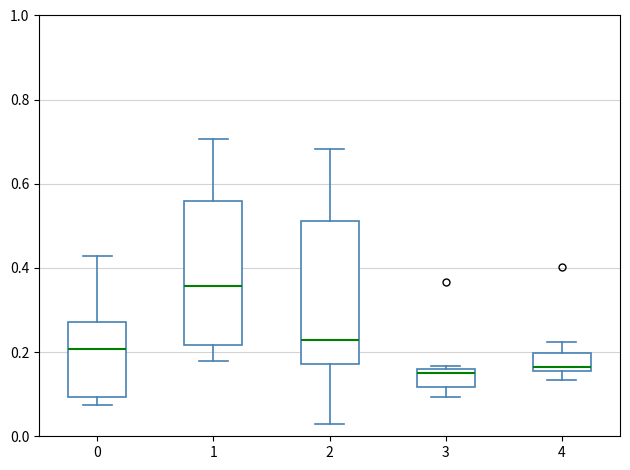

Reading left to right, transcribe this box plot: for each box, give where its median line is, the range the box spans, and where its two whiskers end, as read against the y-axis. The values are not printed on the chart, so give them approximately, as read against the axis.

0: median 0.20, box 0.10 to 0.28, whiskers 0.08 to 0.42
1: median 0.36, box 0.22 to 0.56, whiskers 0.18 to 0.70
2: median 0.22, box 0.18 to 0.52, whiskers 0.02 to 0.68
3: median 0.14, box 0.12 to 0.16, whiskers 0.10 to 0.16 (just above the box's upper edge)
4: median 0.16 (just above the box's lower edge), box 0.16 to 0.20, whiskers 0.14 to 0.22